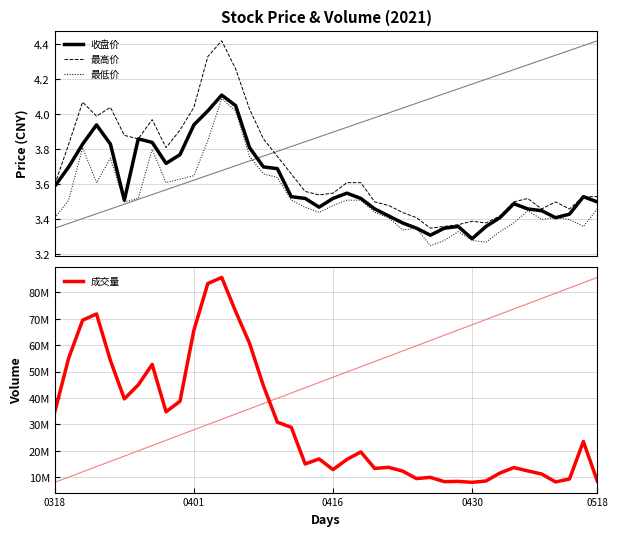

Between 8 and 38, which series saw the biggest shift?

成交量